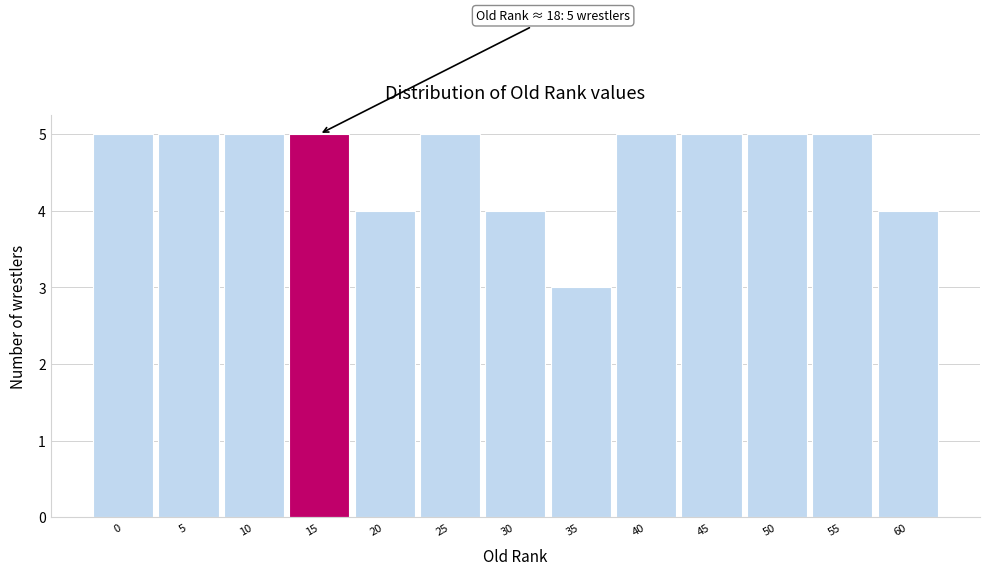

Reading left to right, what are all the values shown in this chart?

5	5	5	5	4	5	4	3	5	5	5	5	4